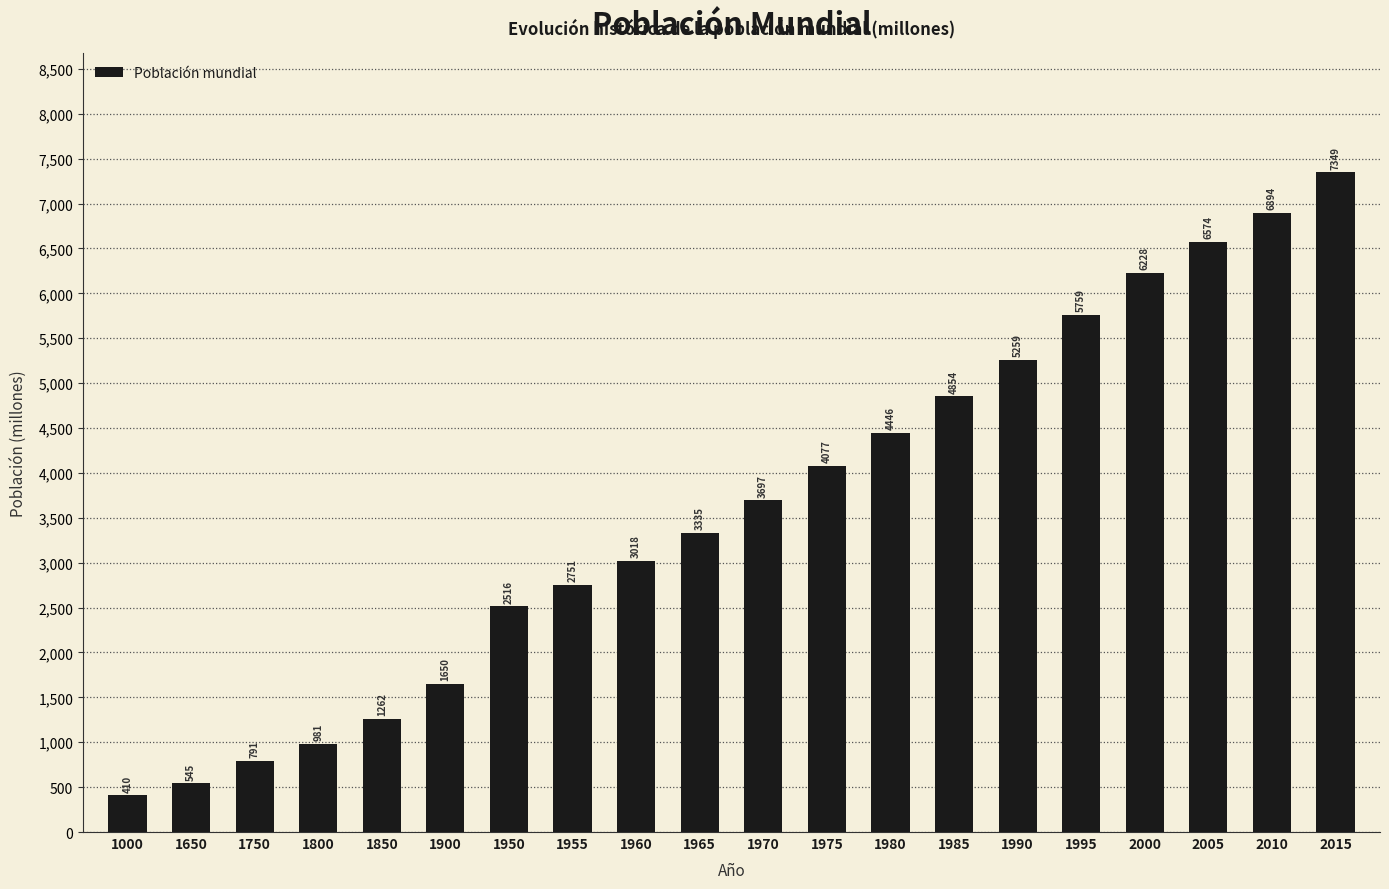

List the labels in order of value, smallest first.

1000, 1650, 1750, 1800, 1850, 1900, 1950, 1955, 1960, 1965, 1970, 1975, 1980, 1985, 1990, 1995, 2000, 2005, 2010, 2015